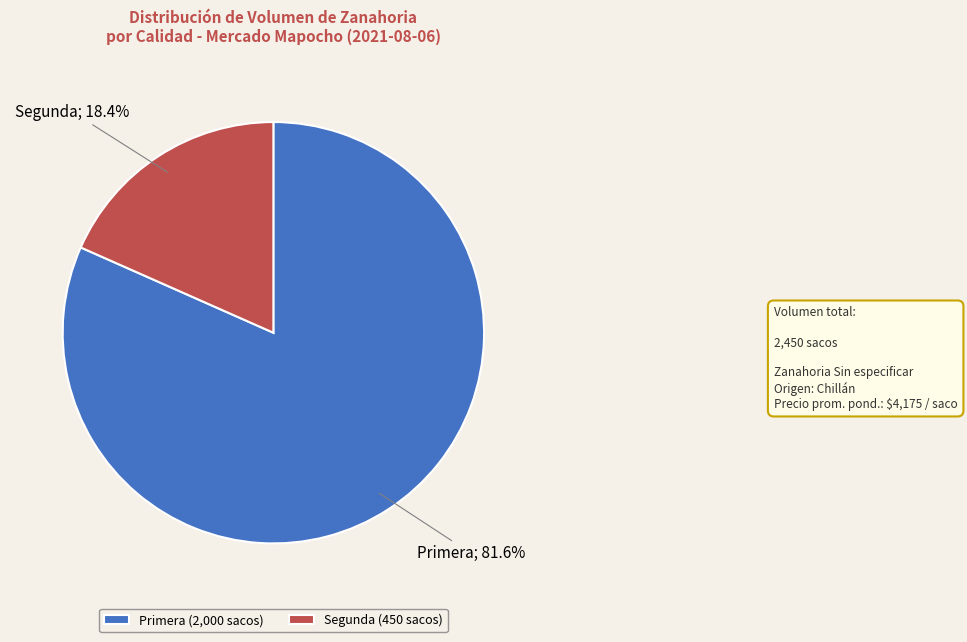

The Segunda slice represents 18% of the pie. True or false?

True